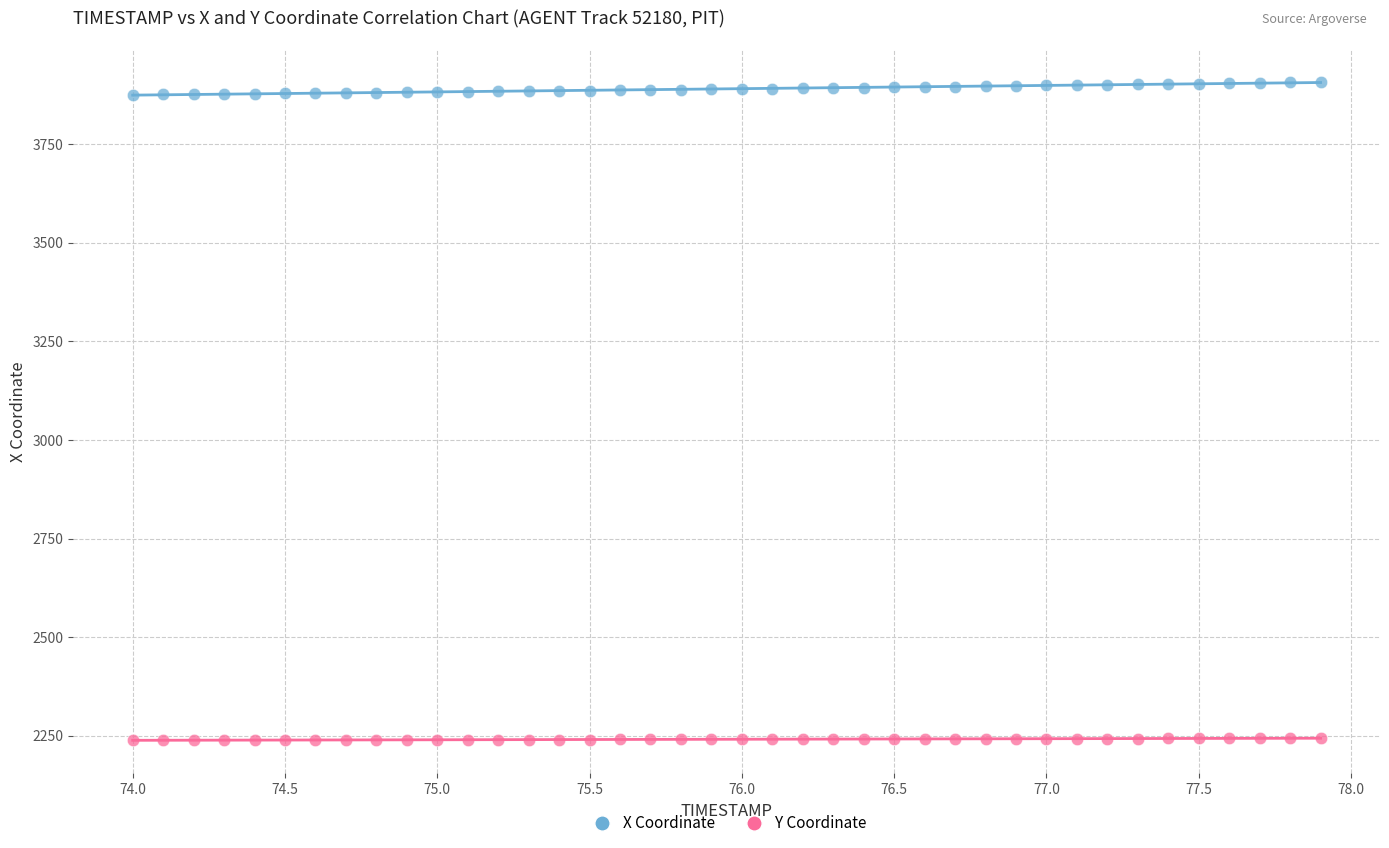

Across all data points, what is the range of Y values (max minus min)?

1669.5